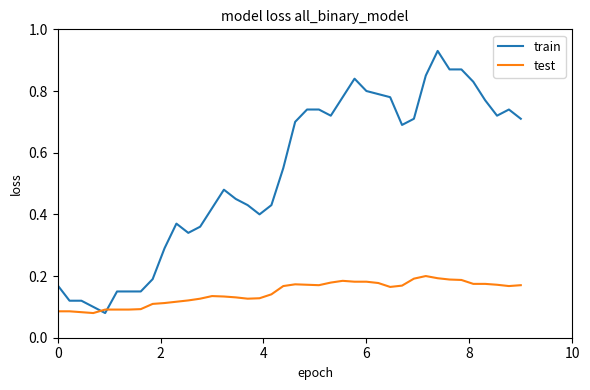

Count the number of categories in the chart.

40